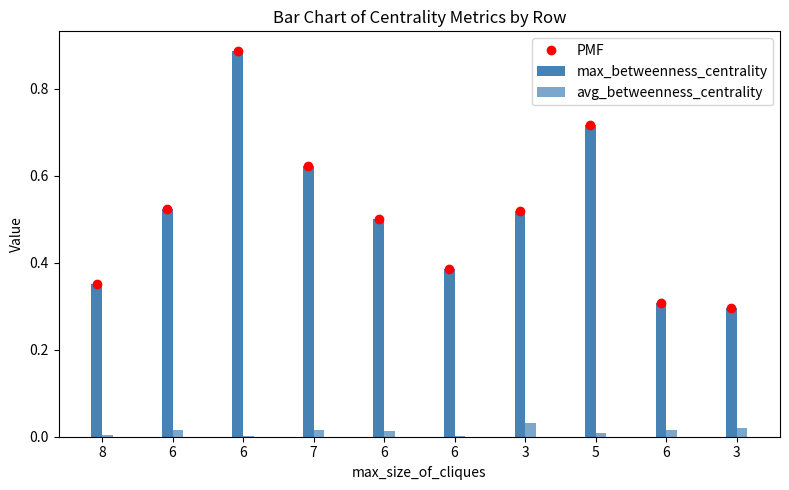

Reading right to left, transcribe all the data shown in this chart.

PMF: 3=0.3	6=0.3	5=0.7	3=0.5	6=0.4	6=0.5	7=0.6	6=0.9	6=0.5	8=0.4
max_betweenness_centrality: 3=0.3	6=0.3	5=0.7	3=0.5	6=0.4	6=0.5	7=0.6	6=0.9	6=0.5	8=0.4
avg_betweenness_centrality: 3=0.0	6=0.0	5=0.0	3=0.0	6=0.0	6=0.0	7=0.0	6=0.0	6=0.0	8=0.0